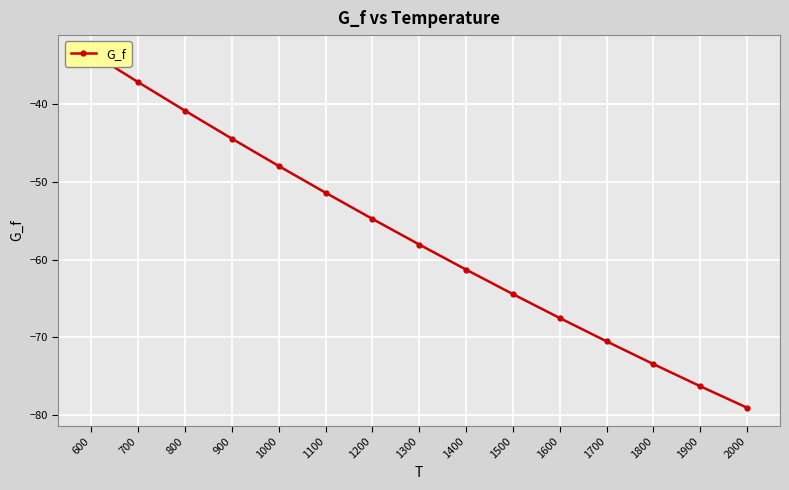

Which label corresponds to the largest value in the chart?

600